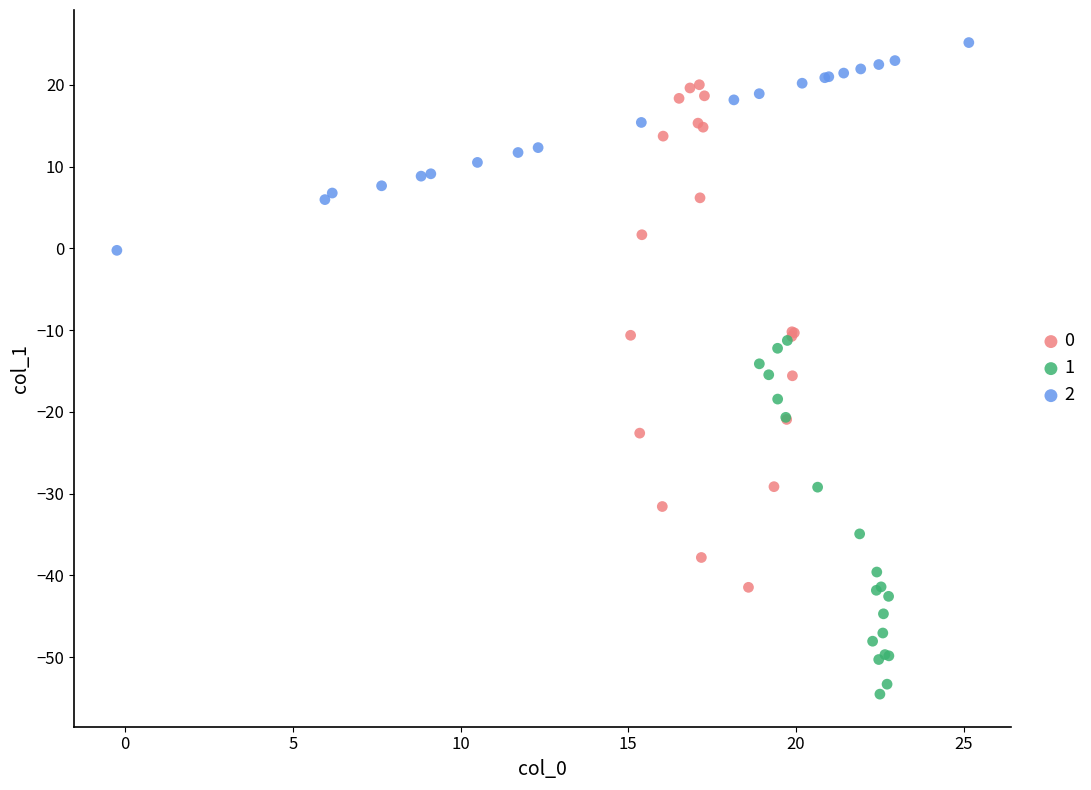

Which series reaches the minimum Y coordinate?

1